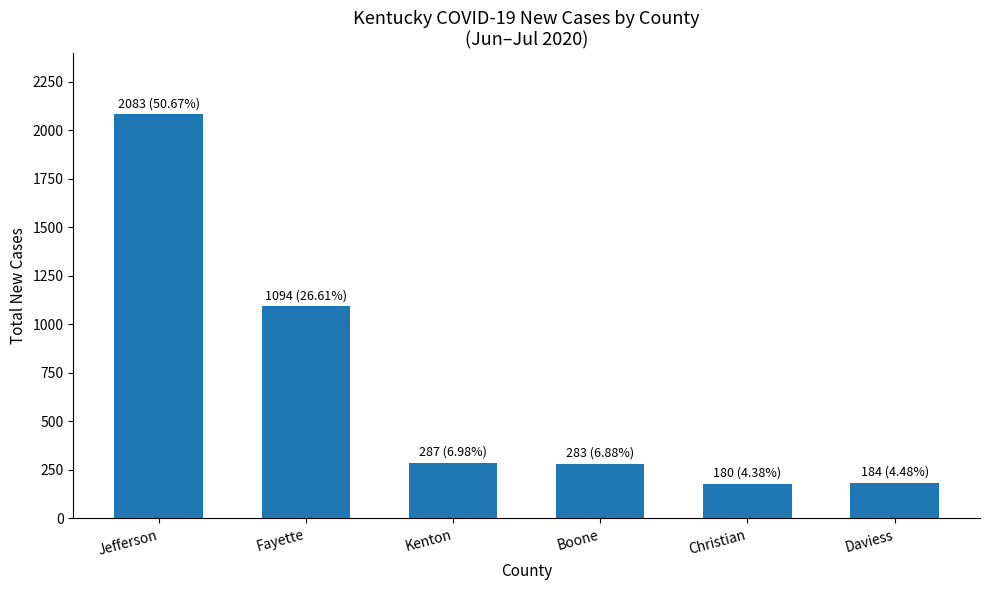

What is the maximum value shown in the chart?

2083